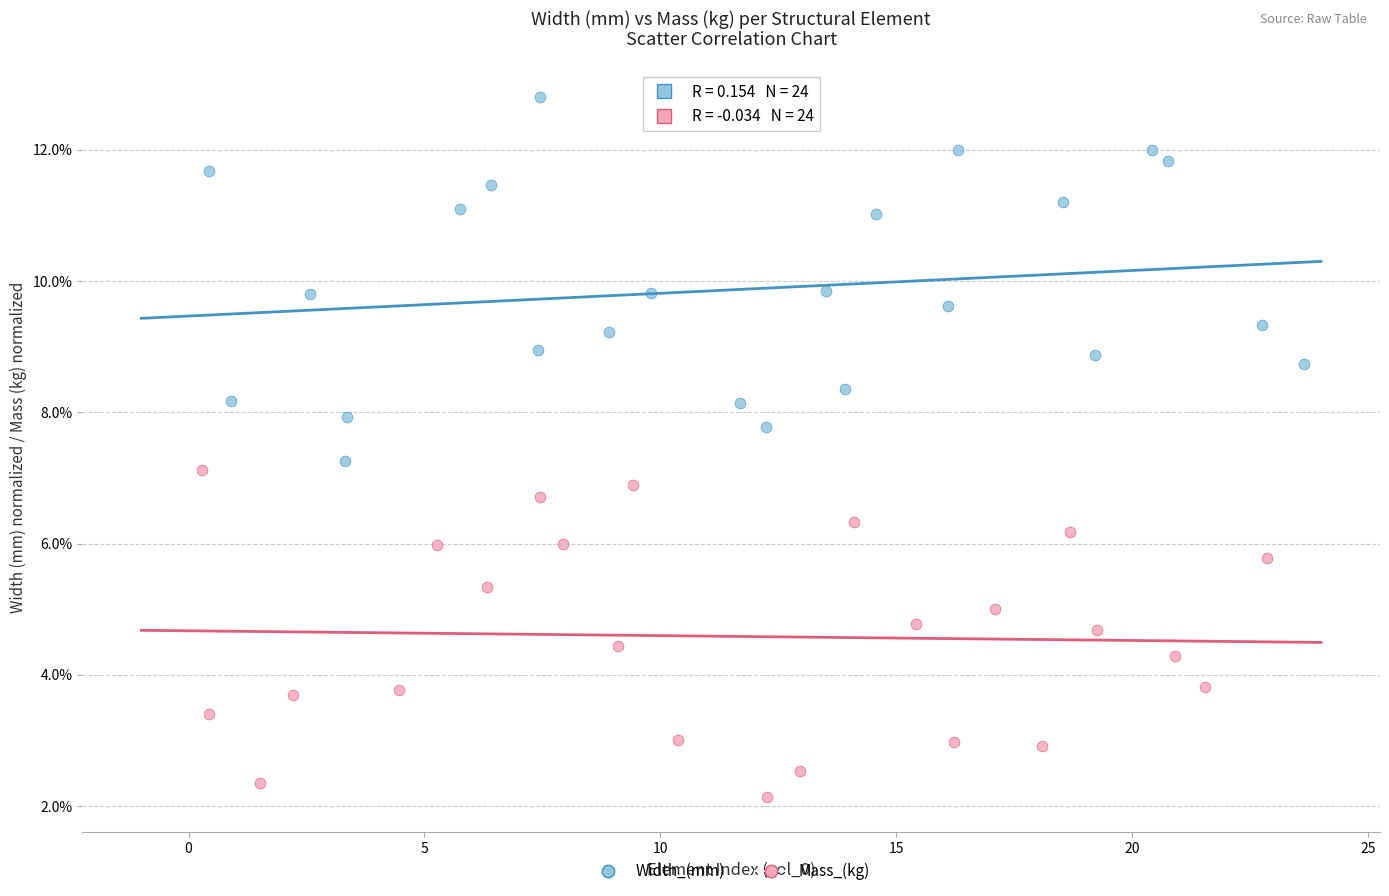

Which series has the largest Y range (max minus min)?

Width_(mm)